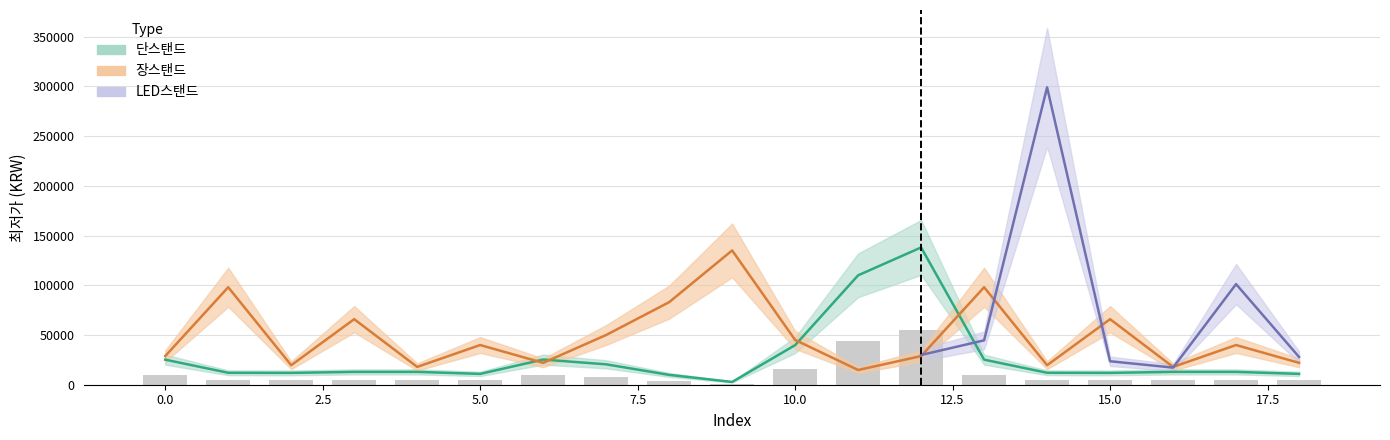

What is the value of the 장스탠드 bar at the 10th from the left?

135020